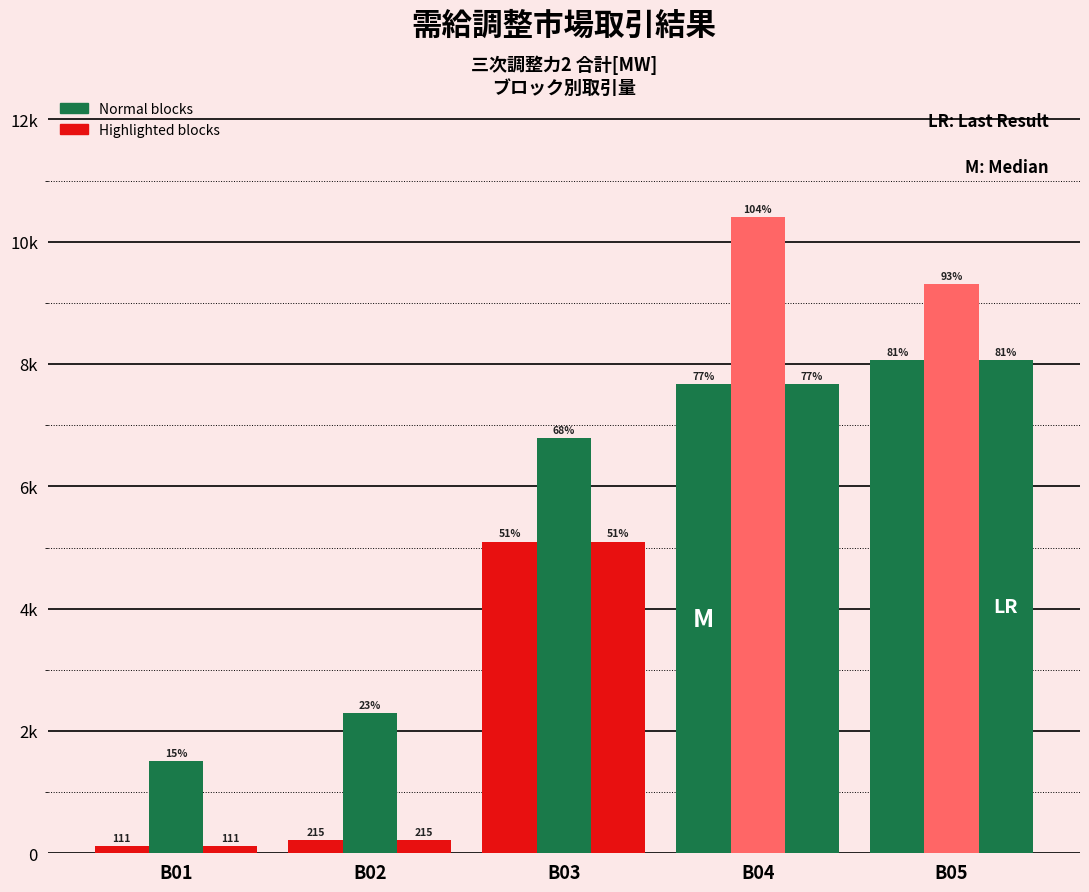

Reading left to right, list all the values displayed in this chart.

募集量（TSO別）[MW]: B01=111.0	B02=215.0	B03=5097.0	B04=7669.0	B05=8062.0
応札量合計（電源属地別）[MW]: B01=1511.2	B02=2295.2	B03=6789.6	B04=10405.7	B05=9312.4
落札量合計（電源属地別）[MW]: B01=111.0	B02=215.0	B03=5097.0	B04=7669.0	B05=8062.0